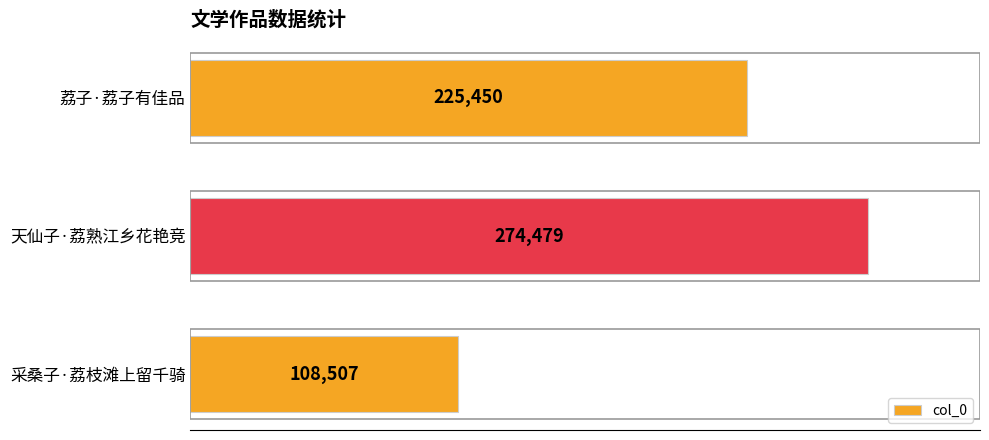

How many bars are there in total?

3